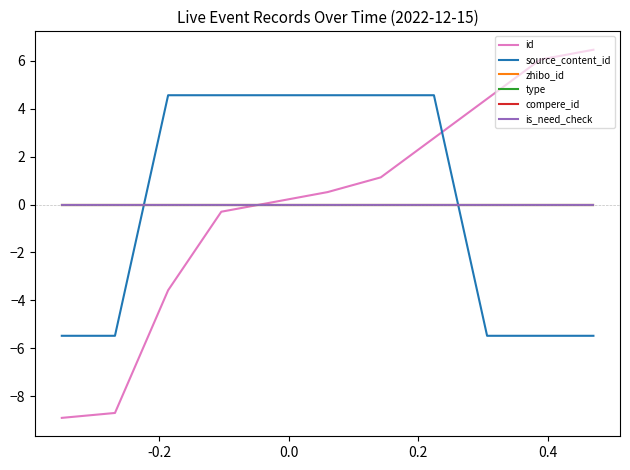

True or false: id has more than 2 interior local peaks.

False